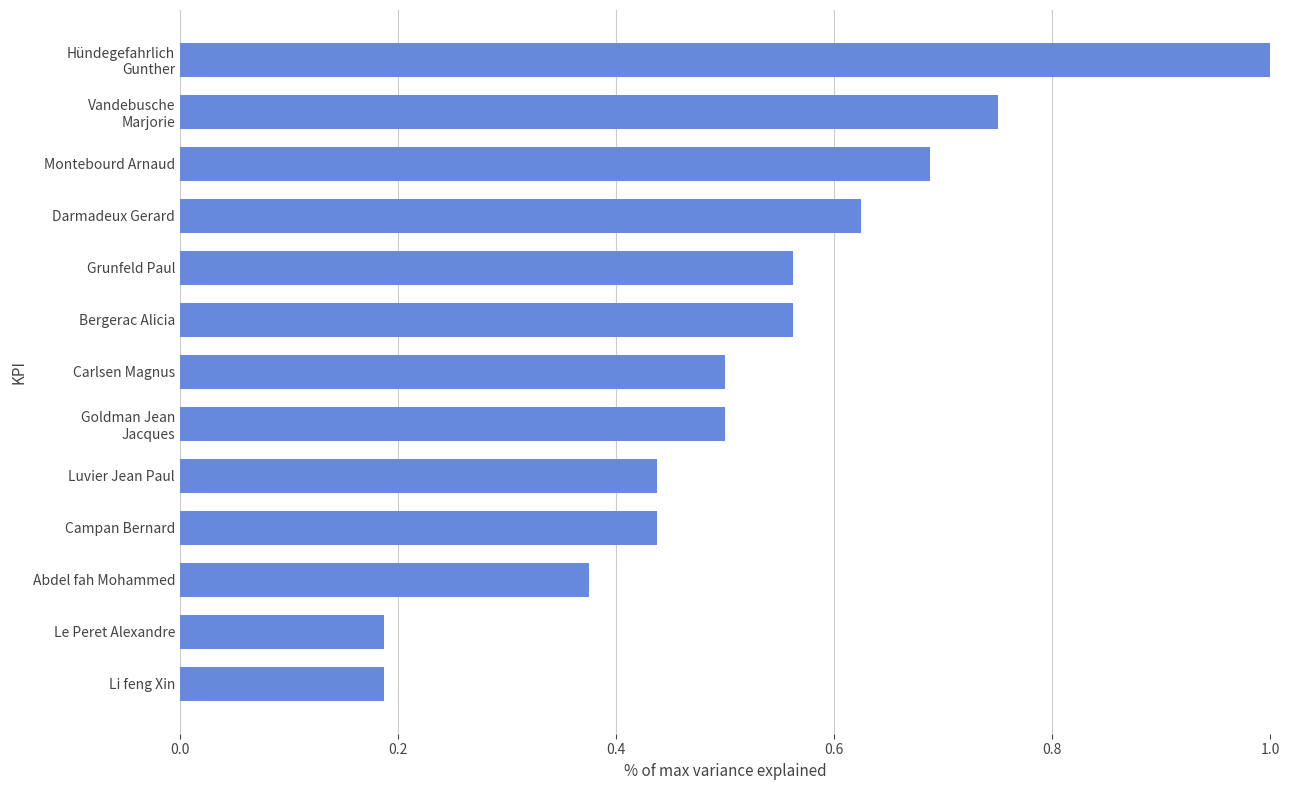

What is the maximum value shown in the chart?

1.0